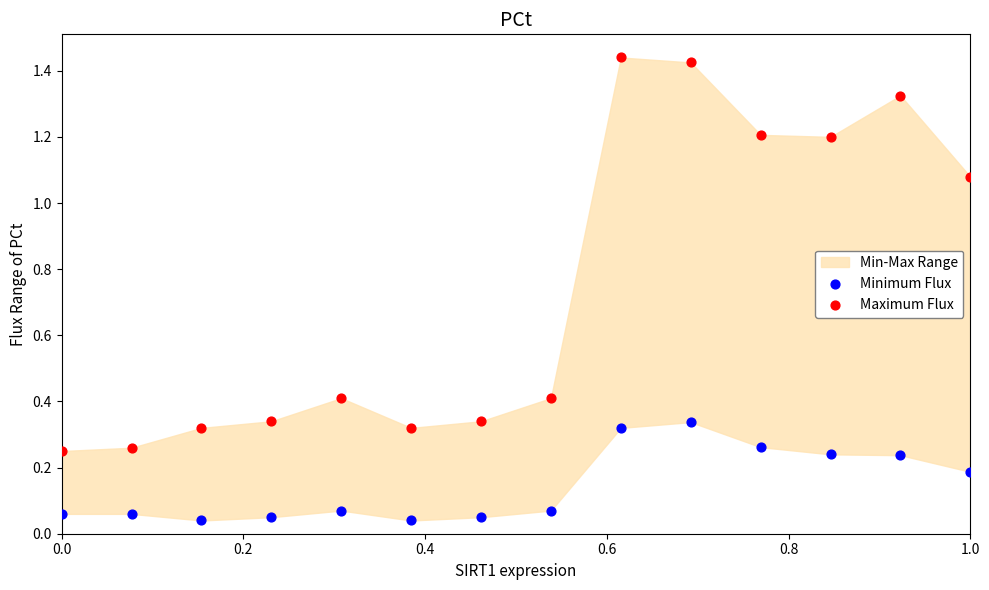

Which series has the largest Y range (max minus min)?

Maximum Flux